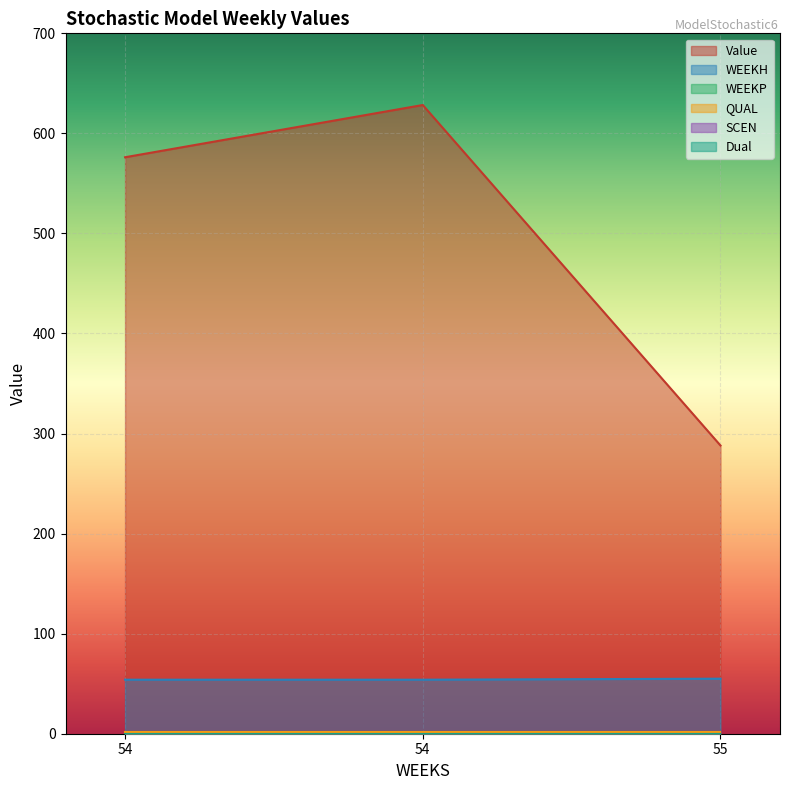

Is the value of WEEKH at 54 greater than the value of SCEN at 54?

Yes